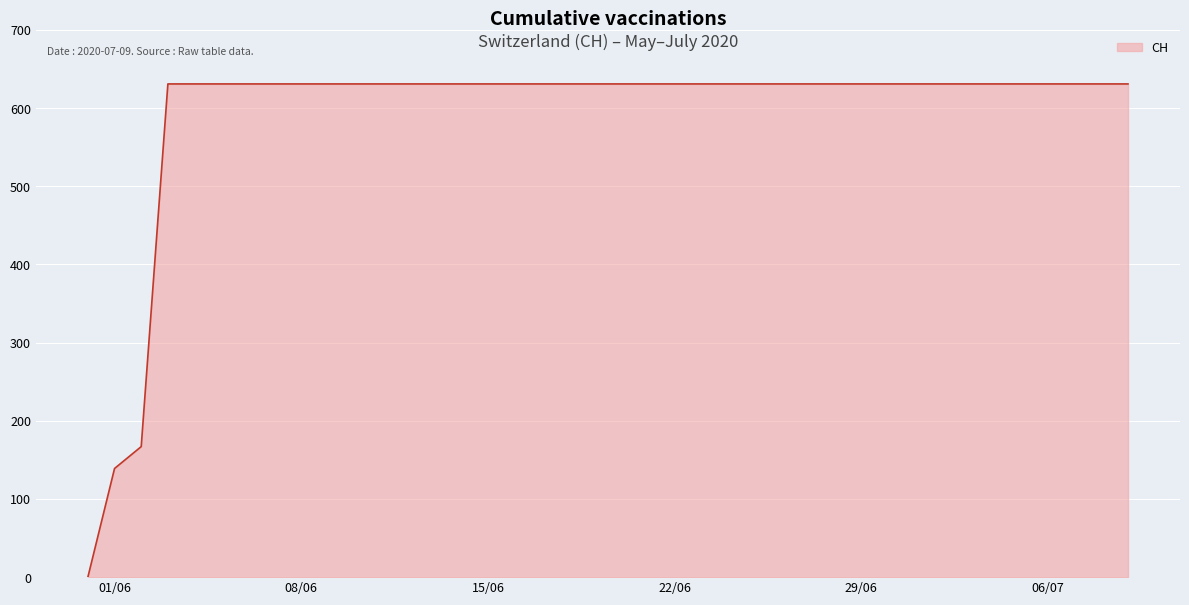

What is the average value?

591